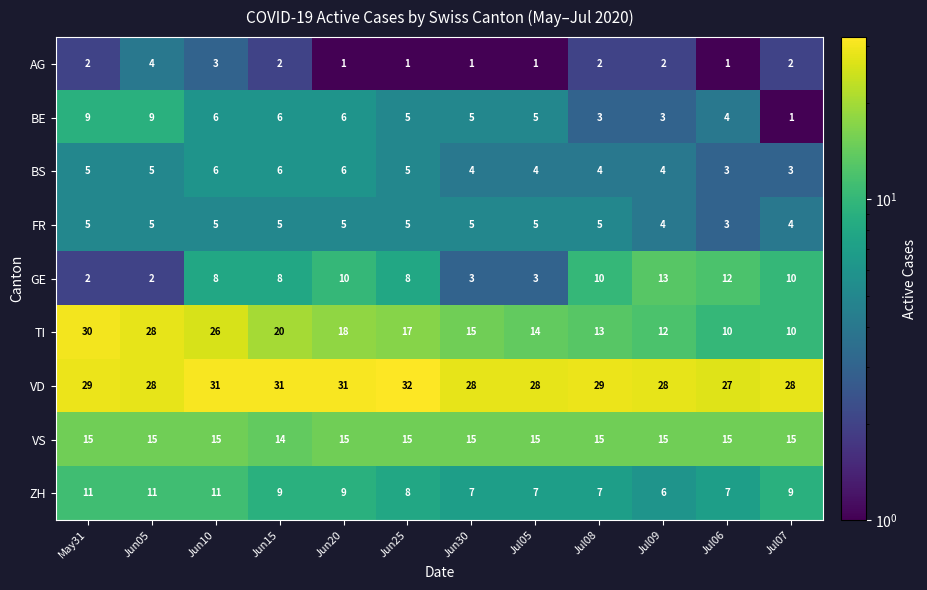

Which series has the widest spread of values?

TI